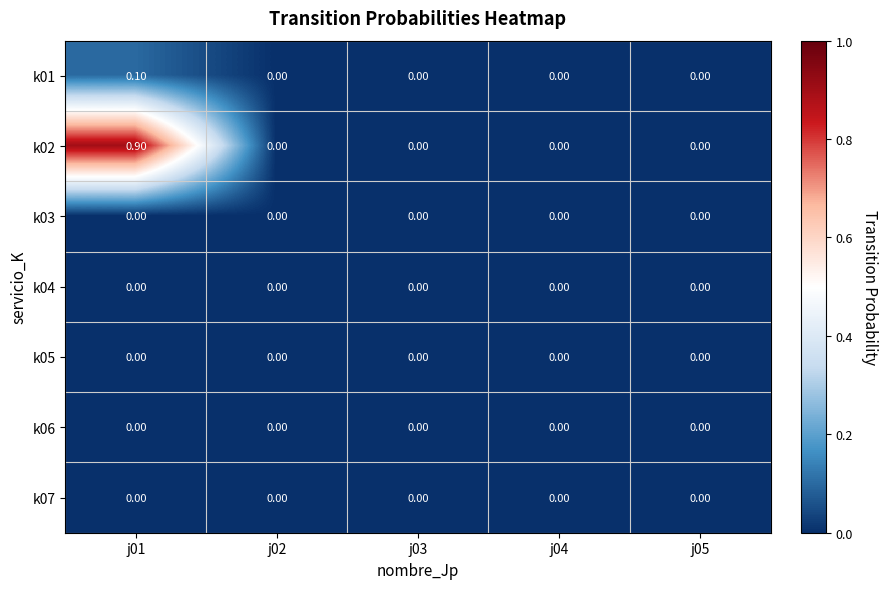

Is the value of k01 at j01 greater than the value of k02 at j01?

No